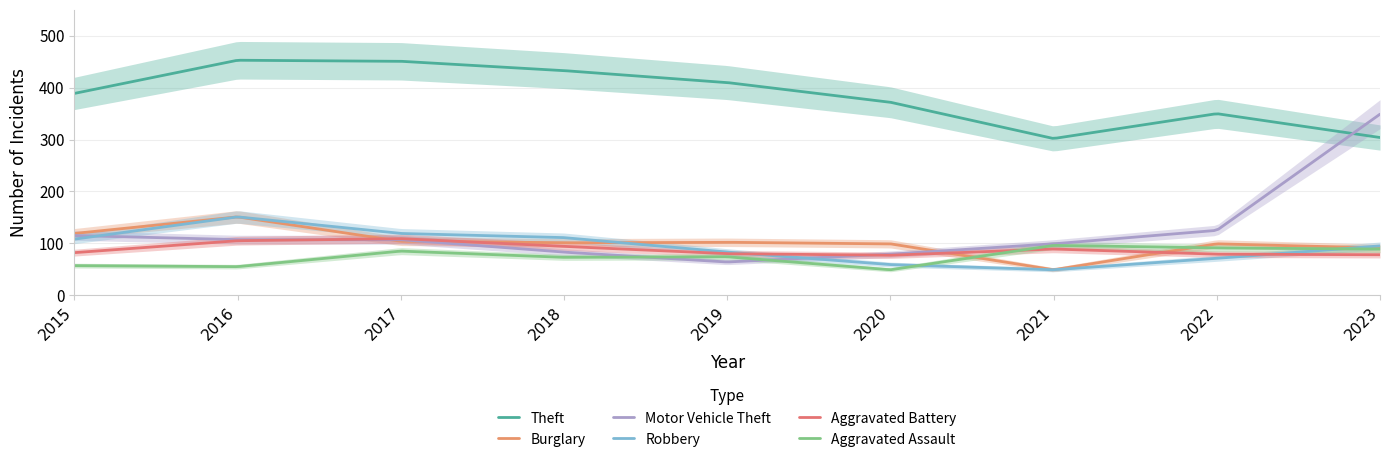

Is the value of Aggravated Assault at 2017 greater than the value of Robbery at 2021?

Yes